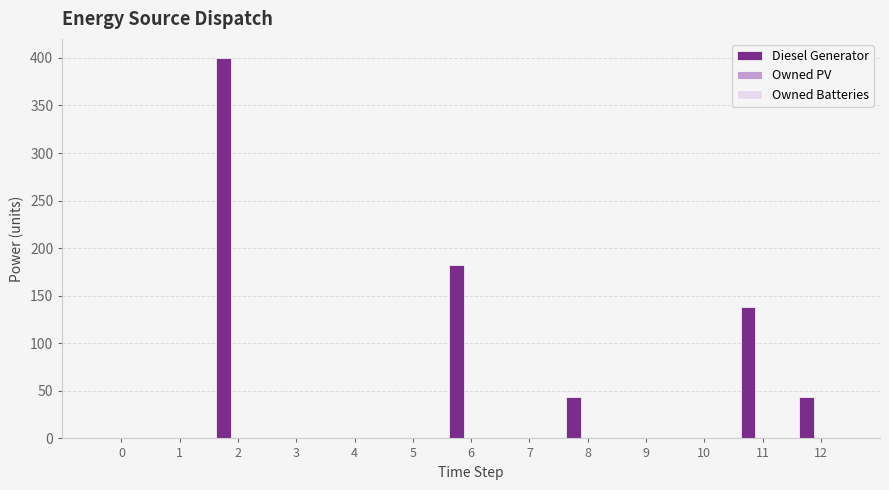

Count the number of categories in the chart.

13